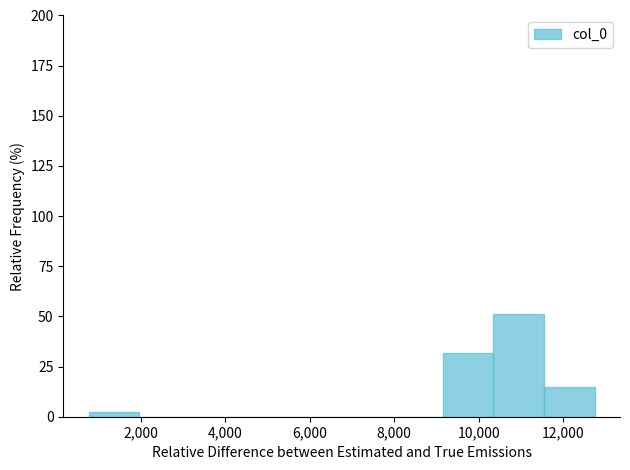

Reading left to right, transcribe this chart: for each bar, give the range it covers on the x-axis and its height. Neither the bar edges nor the heights are printed on the chart, so give them approximately, as read against the axes.

800 to 2000: under 5
2000 to 3200: 0
3200 to 4400: 0
4400 to 5600: 0
5600 to 6800: 0
6800 to 8000: 0
8000 to 9200: 0
9200 to 10400: 30
10400 to 11600: 50
11600 to 12800: 15